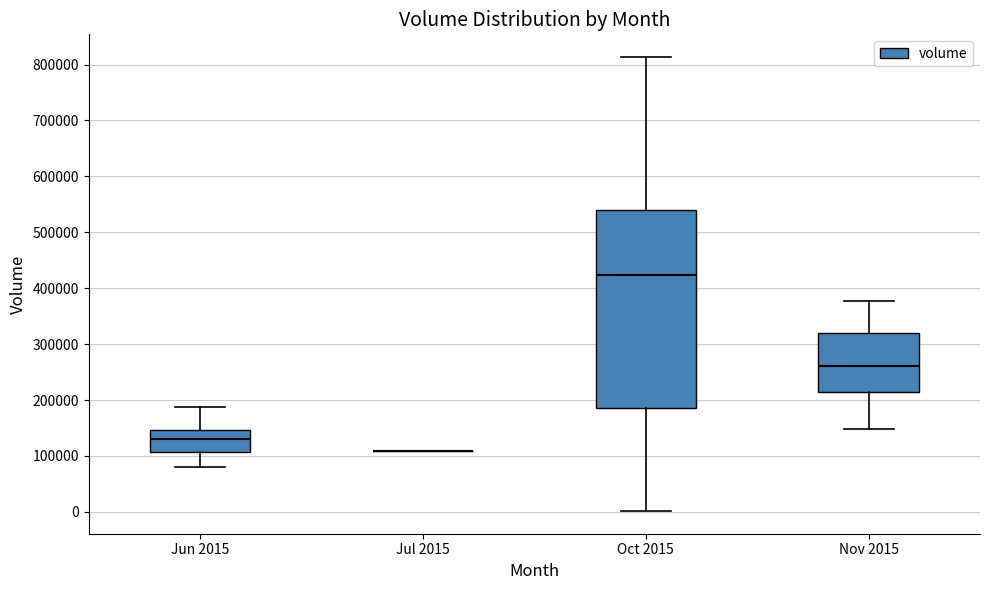

Reading left to right, transcribe this box plot: for each box, give where its median line is, the range the box spans, and where its two whiskers end, as read against the y-axis. The values are not printed on the chart, so give them approximately, as read against the axis.

Jun 2015: median 130000, box 110000 to 150000, whiskers 80000 to 190000
Jul 2015: box collapsed to a line at 110000, whiskers 110000 to 110000
Oct 2015: median 420000, box 190000 to 540000, whiskers 0 to 810000
Nov 2015: median 260000, box 210000 to 320000, whiskers 150000 to 380000